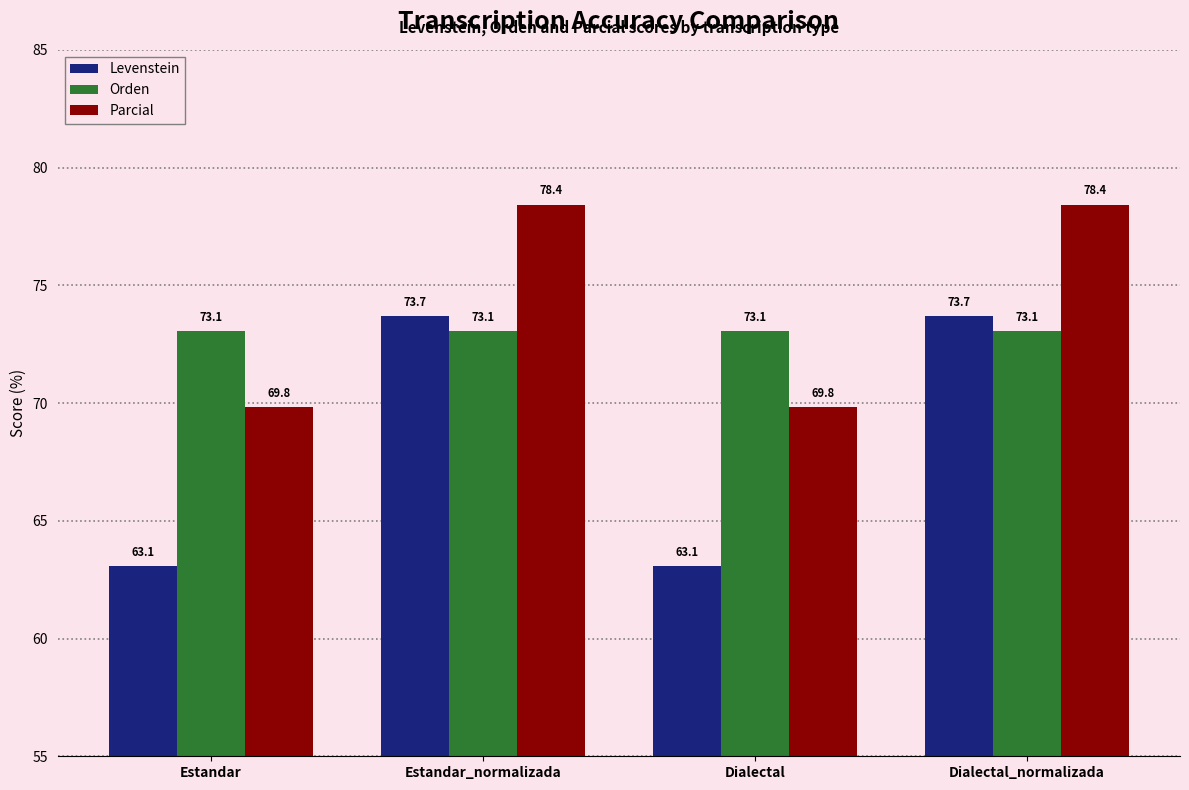

Rank the series by their maximum value, from lowest to highest.

Orden, Levenstein, Parcial